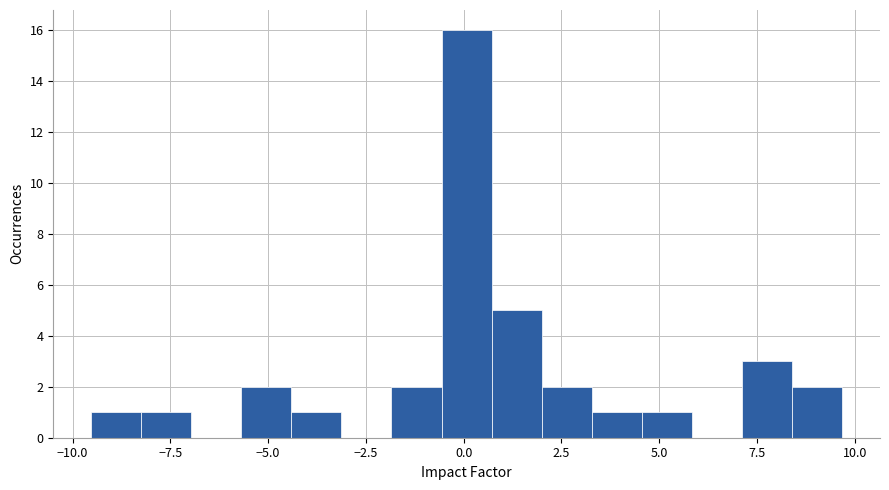

Read against the x-axis, roughly where is the centre of the tallest bar?

0.0